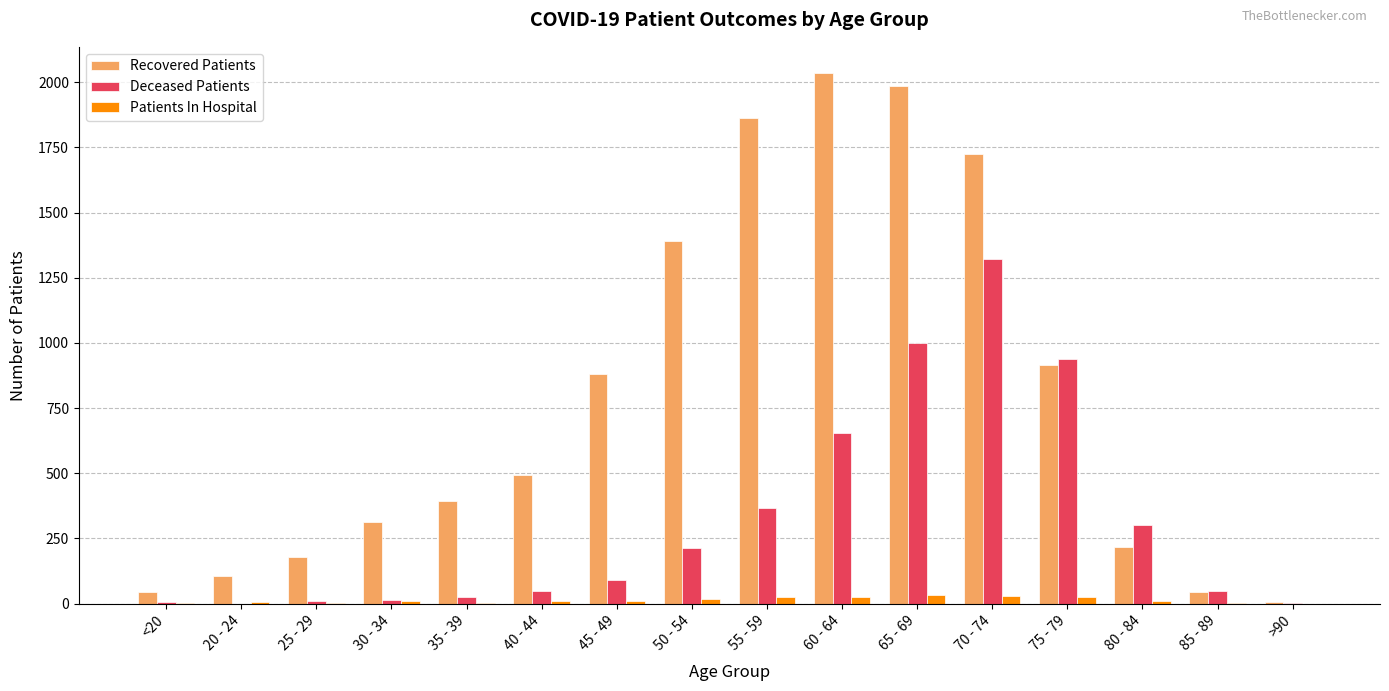

Which series has the largest total across all categories?

Recovered Patients